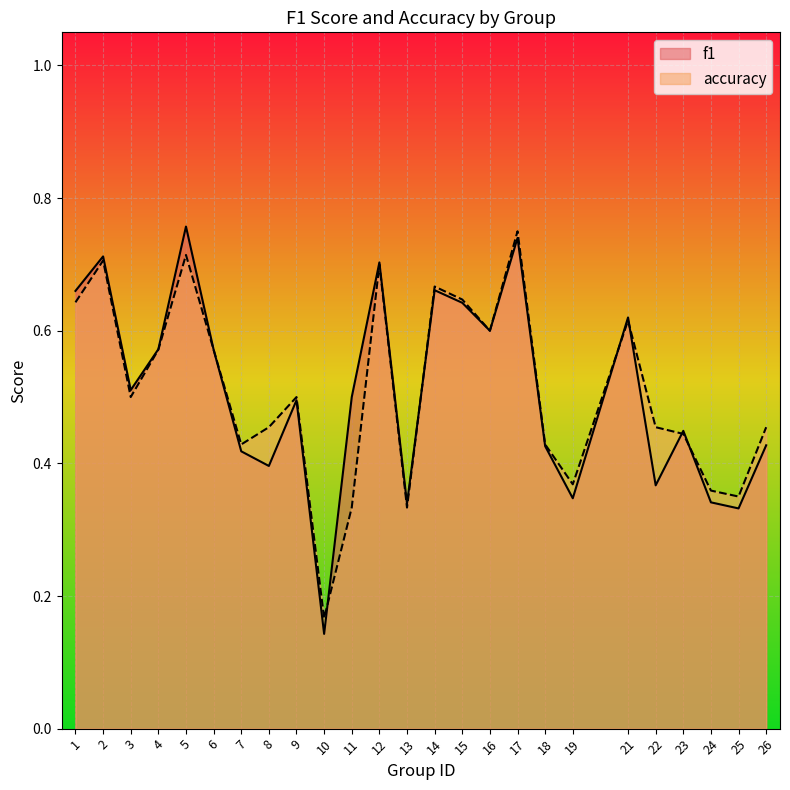

What is the minimum value shown in the chart?

0.1